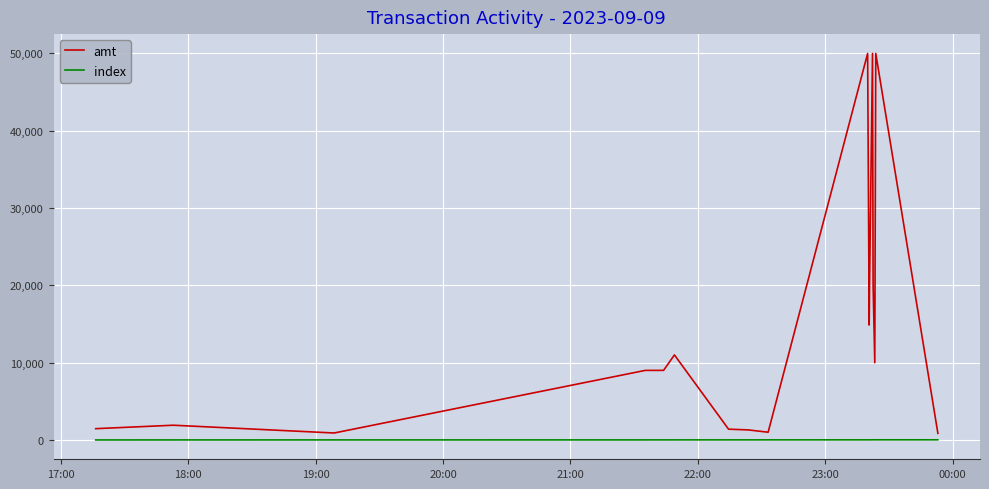

List the series in order of their overall mean, highest first.

amt, index